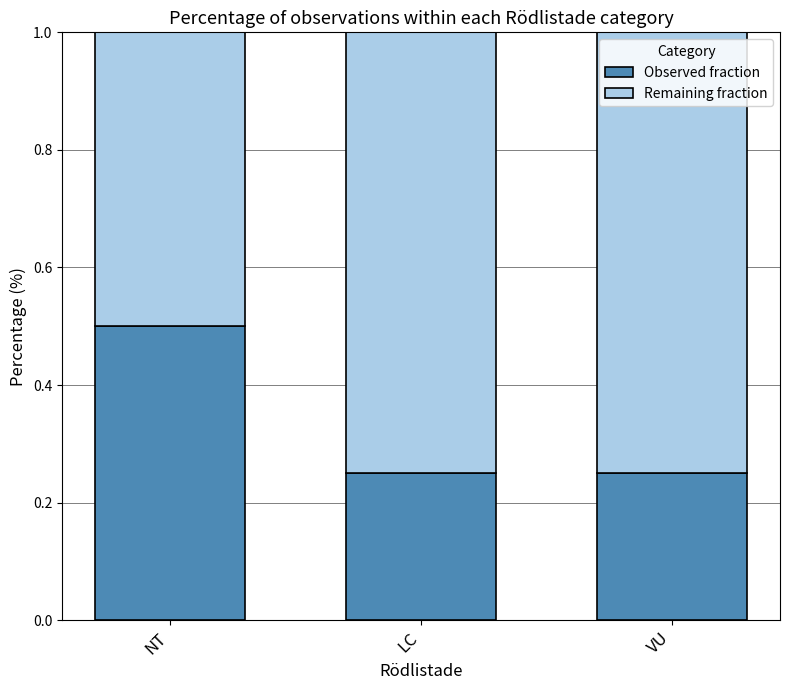

Count the Observed fraction values in the range 0 to 1.

3